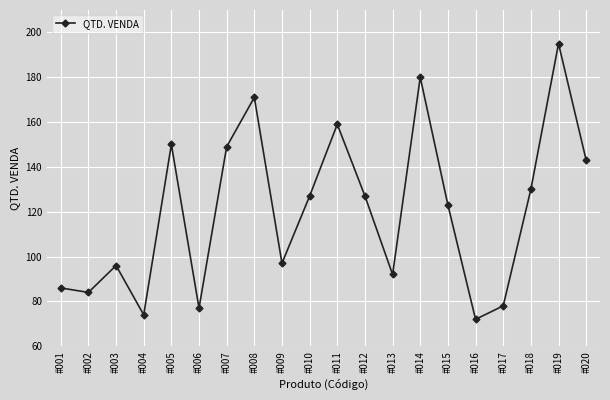

Which category has the lowest value across all series?

#016